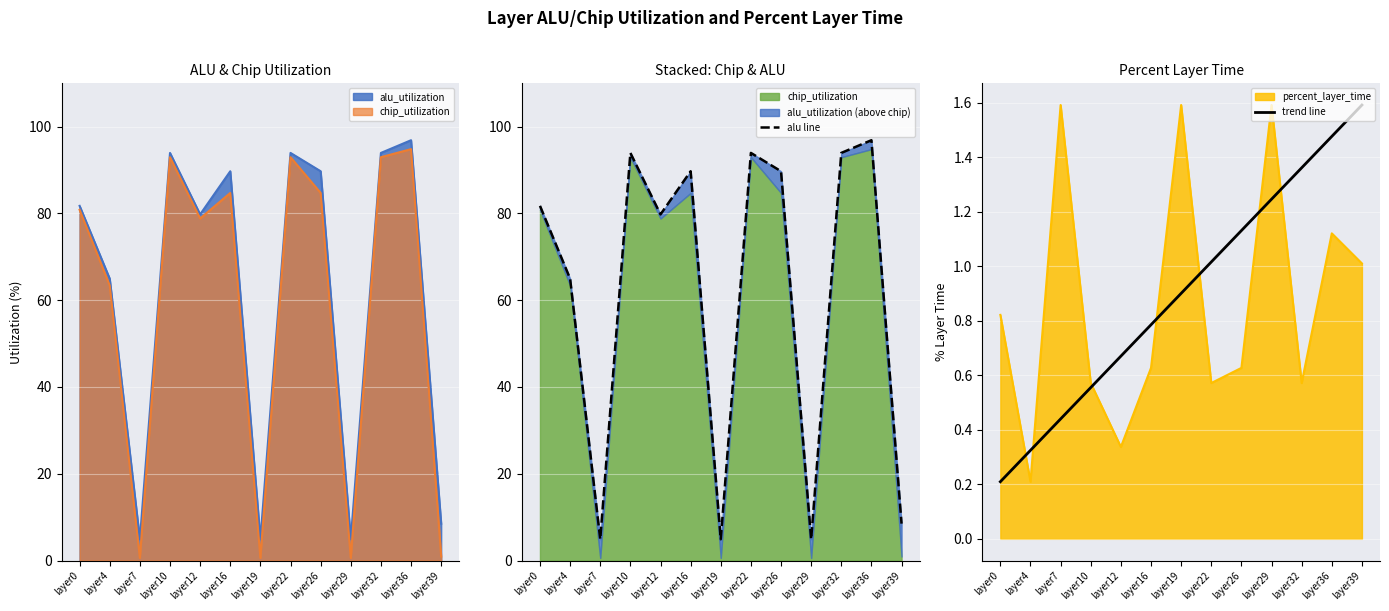

Rank the series by their maximum value, from lowest to highest.

trend line, alu line